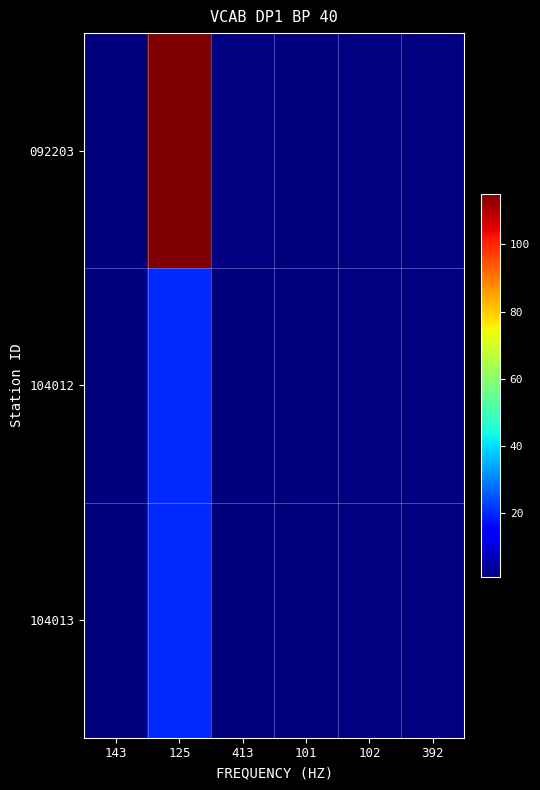

At which category does the chart reach its minimum across all series?

143